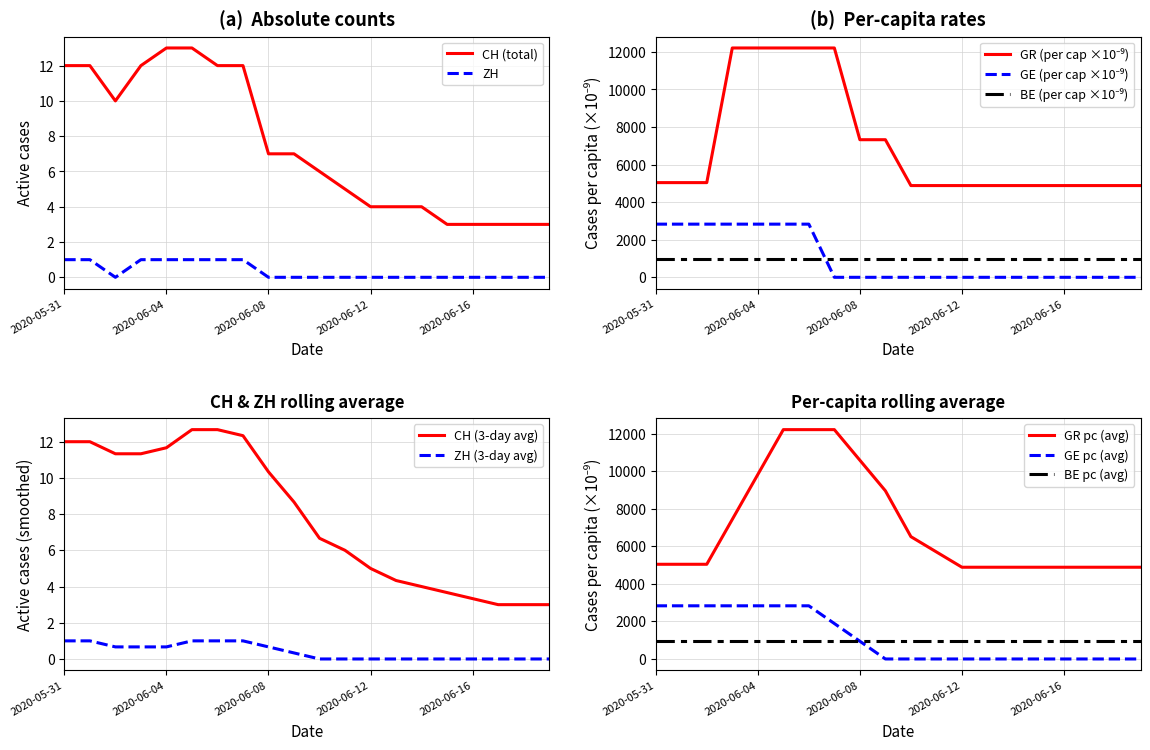

Which series has the largest total across all categories?

GR_pc